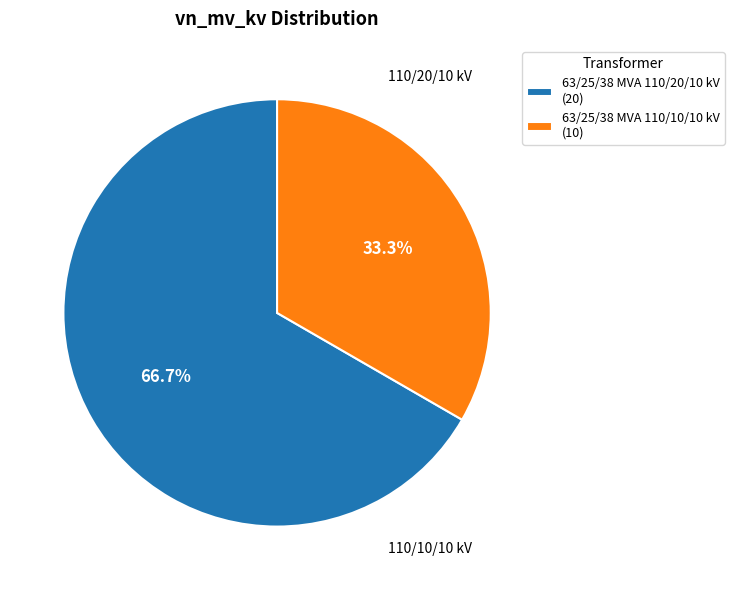

What percentage is the 63/25/38 MVA 110/20/10 kV slice, to the nearest percent?

67%